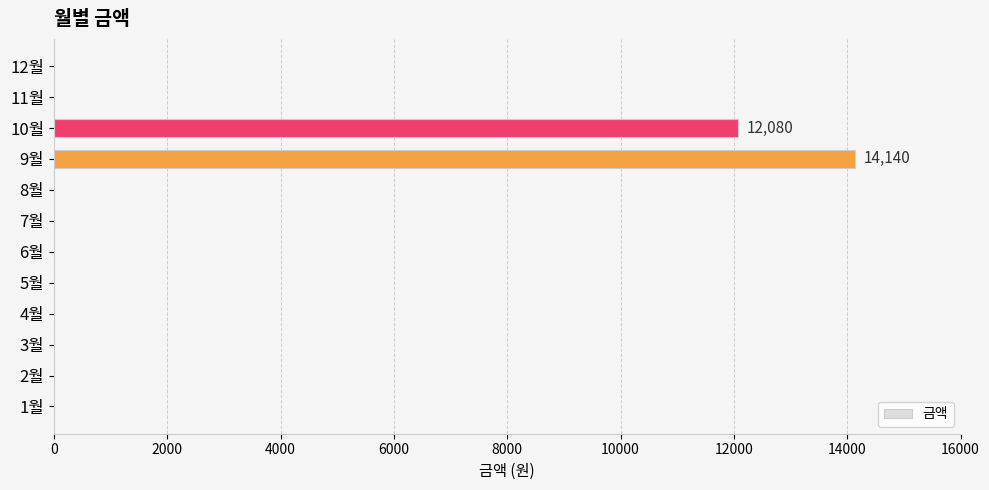

What is the change in value from 10월 to 12월?

-12080